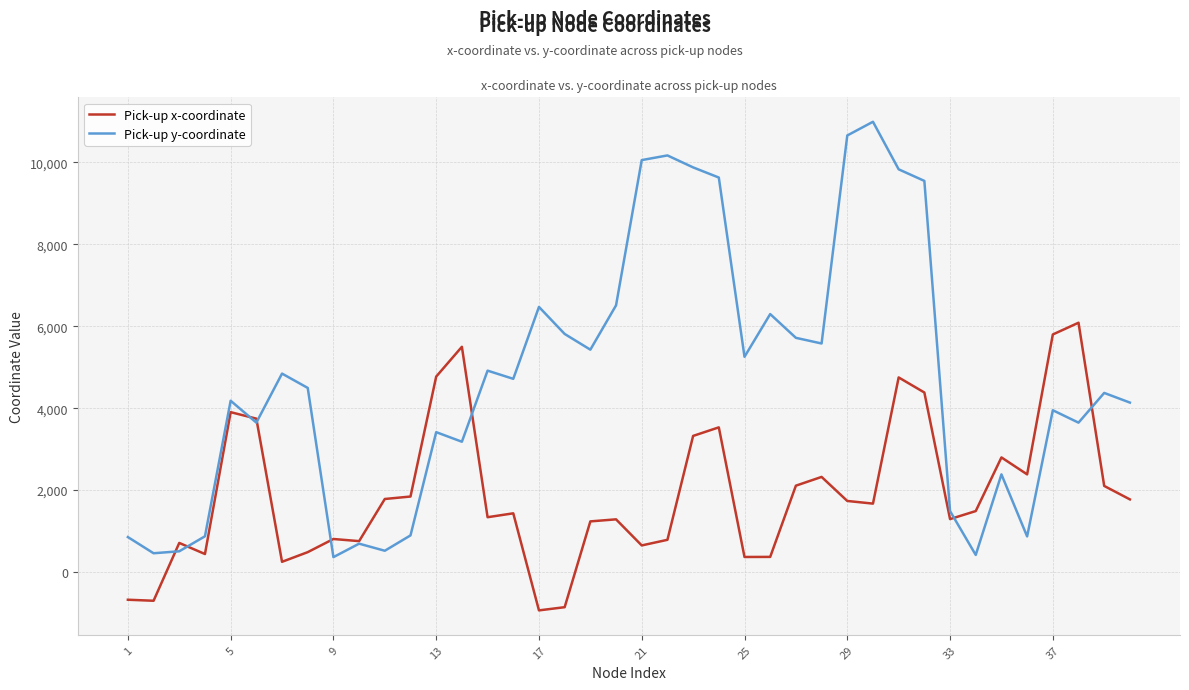

True or false: Pick-up y-coordinate and Pick-up x-coordinate intersect in this chart.

True